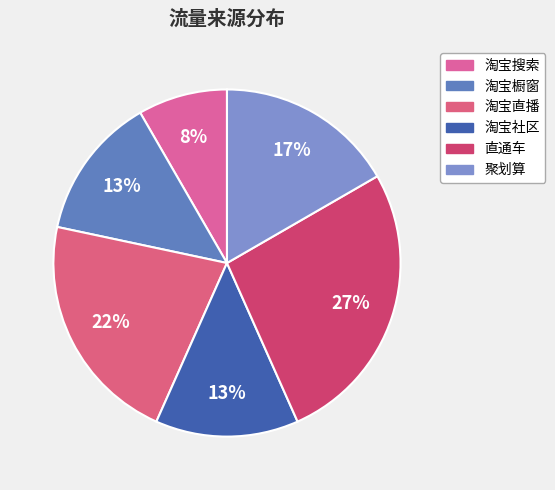

Which slice is the smallest?

淘宝搜索